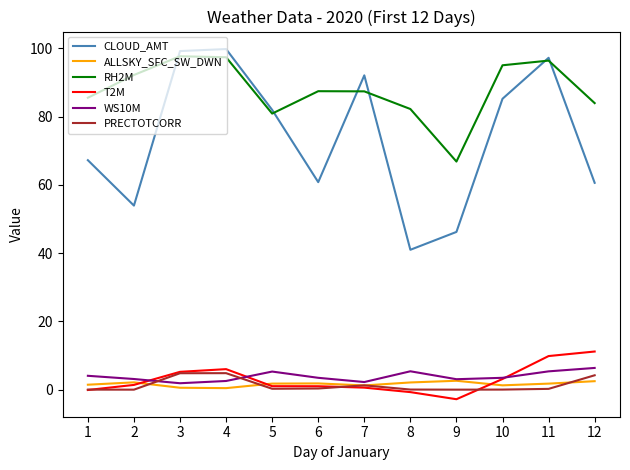

Is it true that RH2M equals 119.6 at 6?

False